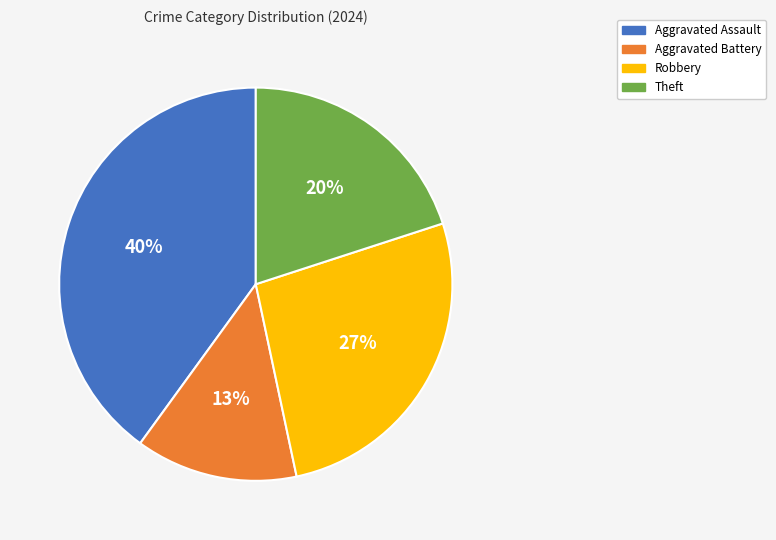

To the nearest percent, what is the average slice percentage?

25%